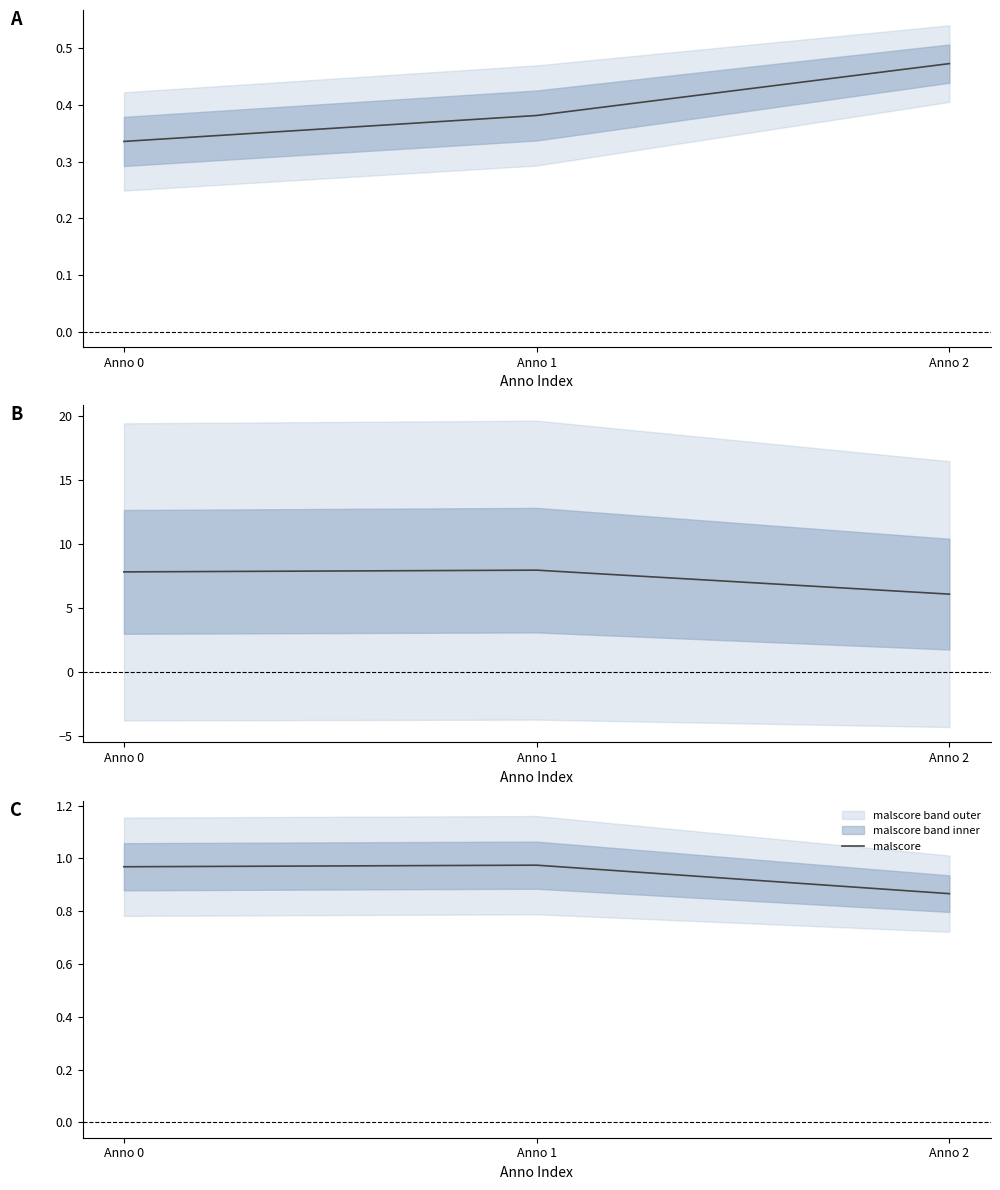

How many lines are shown in the chart?

3